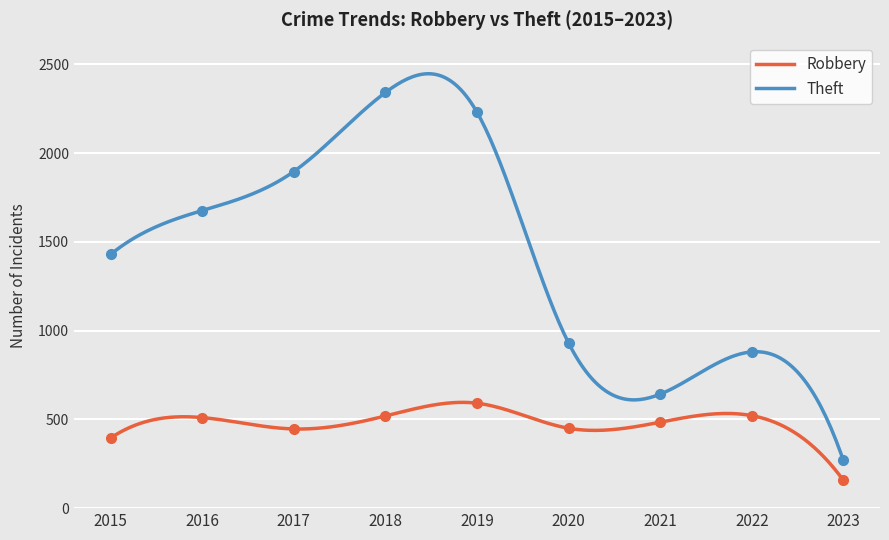

Rank the categories by Robbery value from highest to lowest.

2019, 2022, 2018, 2016, 2021, 2020, 2017, 2015, 2023